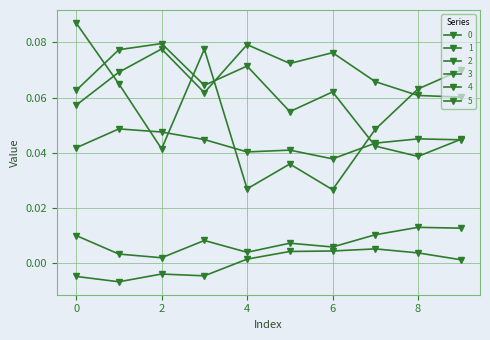

Reading right to left, extract all data points from this chart.

0: 9=0.1	8=0.1	7=0.0	6=0.0	5=0.0	4=0.0	3=0.1	2=0.0	1=0.1	0=0.1
1: 9=0.1	8=0.1	7=0.1	6=0.1	5=0.1	4=0.1	3=0.1	2=0.1	1=0.1	0=0.1
2: 9=0.0	8=0.0	7=0.0	6=0.0	5=0.0	4=0.0	3=0.0	2=0.0	1=0.0	0=0.0
3: 9=0.0	8=0.0	7=0.0	6=0.1	5=0.1	4=0.1	3=0.1	2=0.1	1=0.1	0=0.1
4: 9=0.0	8=0.0	7=0.0	6=0.0	5=0.0	4=0.0	3=0.0	2=0.0	1=0.0	0=0.0
5: 9=0.0	8=0.0	7=0.0	6=0.0	5=0.0	4=0.0	3=-0.0	2=-0.0	1=-0.0	0=-0.0